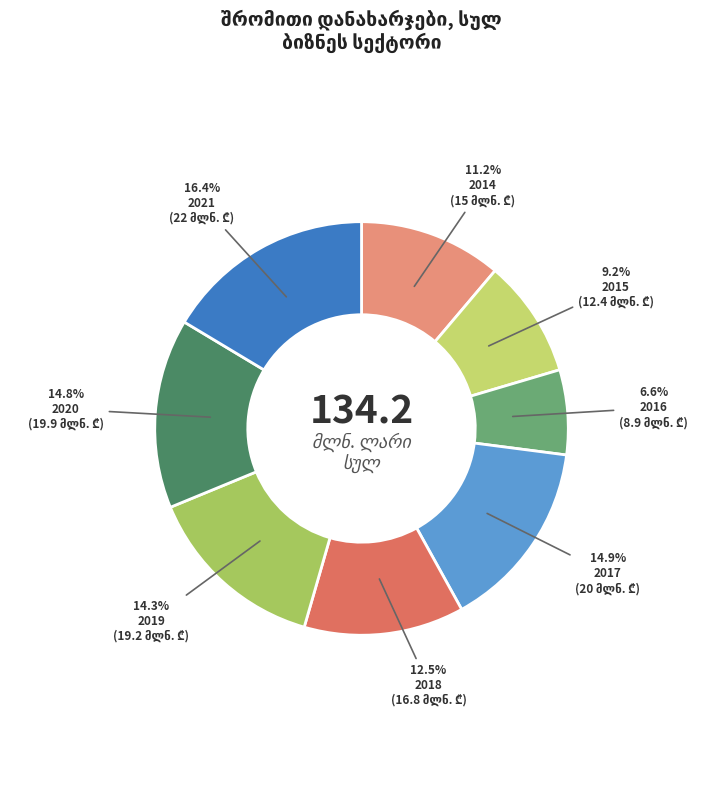

What portion of the pie excludes 2019?

85.7%